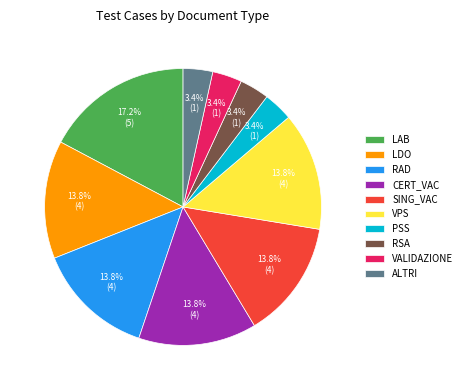

What is the largest slice in the pie chart?

LAB